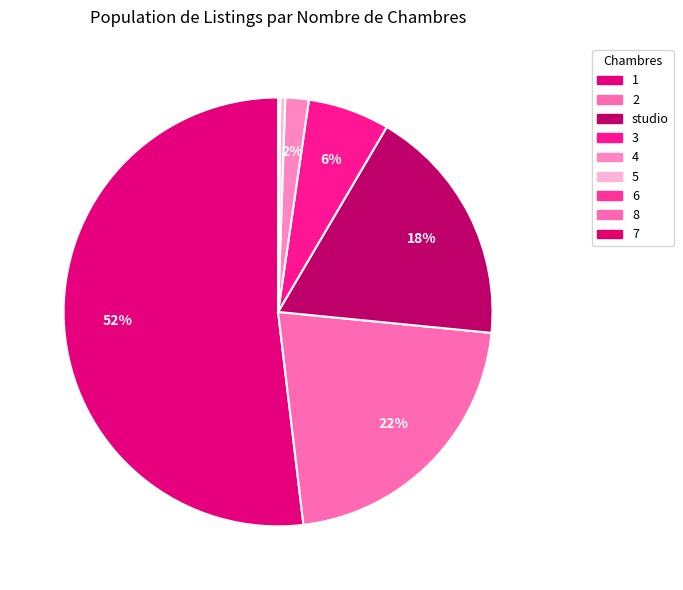

Which has a higher value, 2 or 4?

2